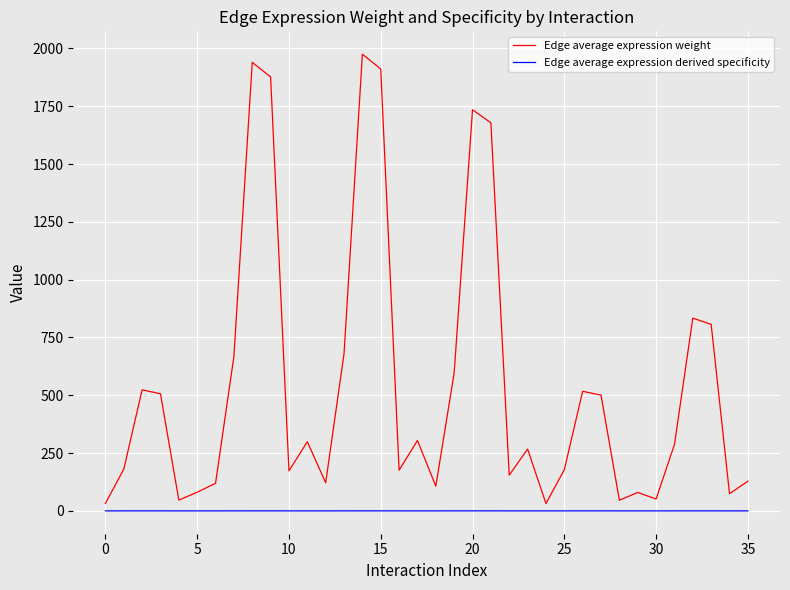

Which series has the widest spread of values?

Edge average expression weight